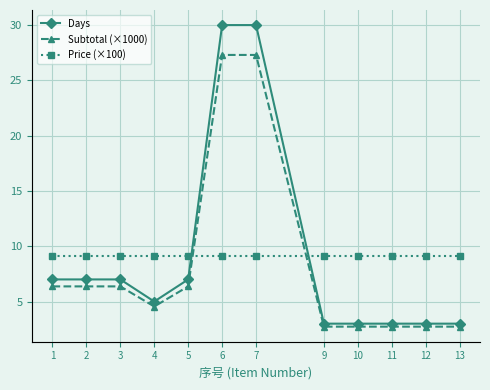

Reading left to right, list all the values displayed in this chart.

Days: 7.0	7.0	7.0	5.0	7.0	30.0	30.0	3.0	3.0	3.0	3.0	3.0
Subtotal (×1000): 6.4	6.4	6.4	4.5	6.4	27.3	27.3	2.7	2.7	2.7	2.7	2.7
Price (×100): 9.1	9.1	9.1	9.1	9.1	9.1	9.1	9.1	9.1	9.1	9.1	9.1